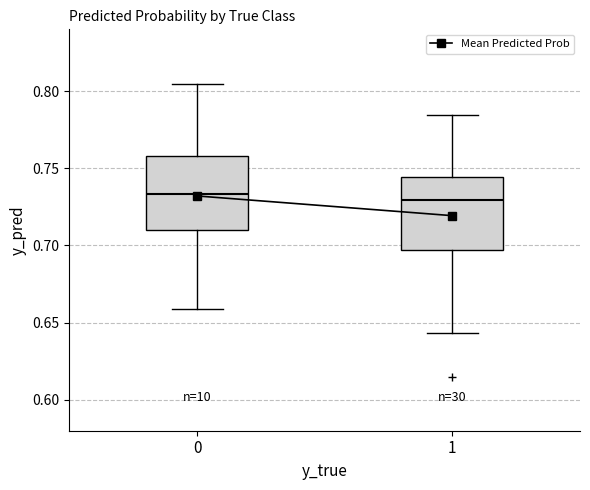

Where is the upper edge of the box at x = 0 on the y-axis? The values are not printed on the chart, so give them approximately, as read against the axis.

0.760